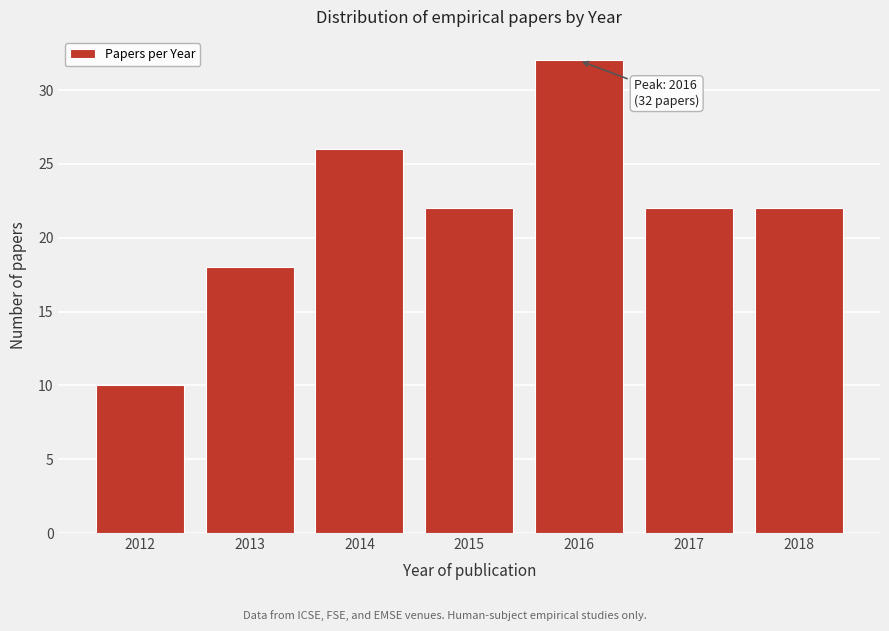

Reading left to right, list all the values displayed in this chart.

10	18	26	22	32	22	22